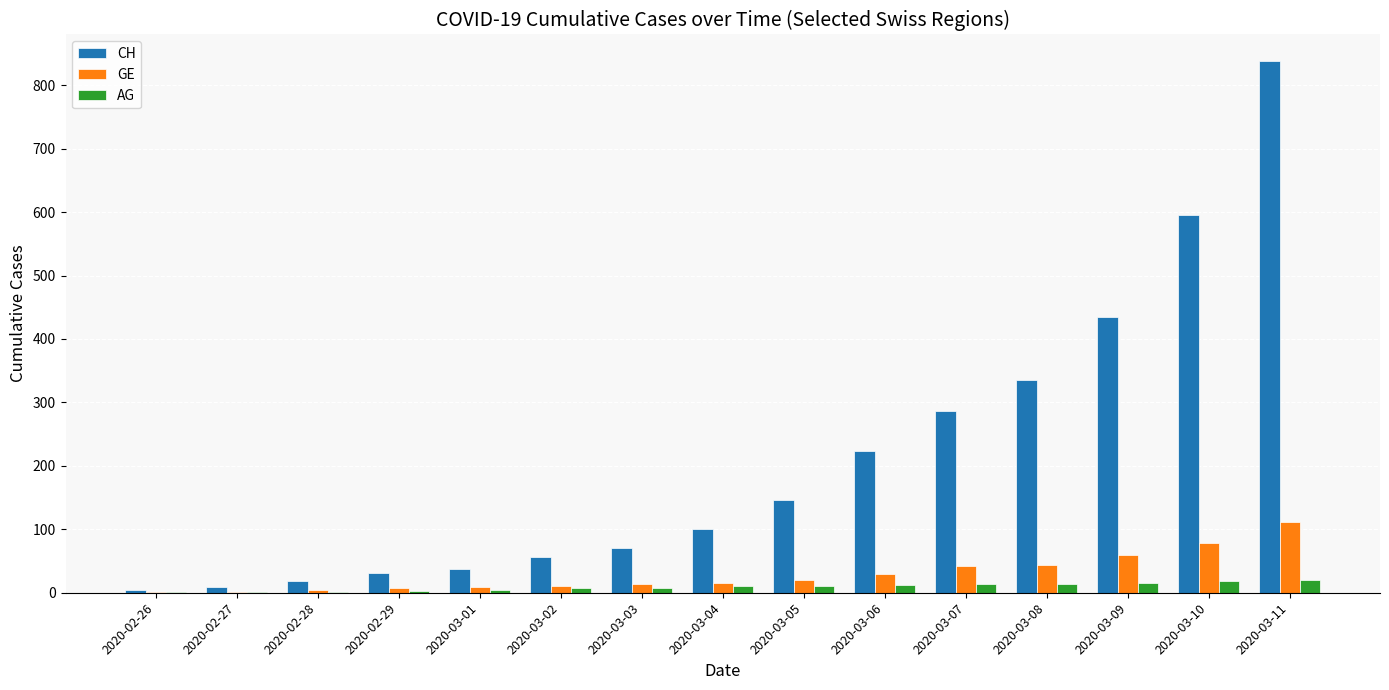

What is the total value across all series at 2020-03-11?

970